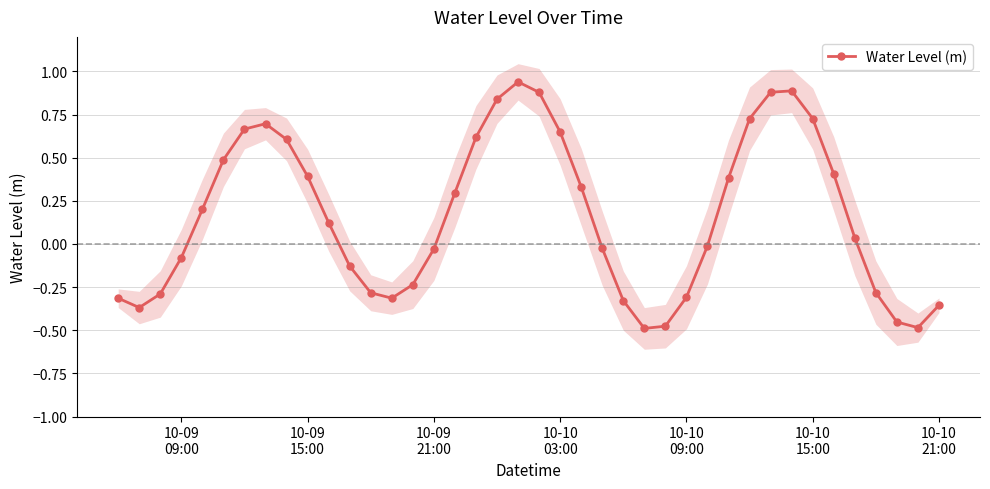

What is the smallest value displayed?

-0.5